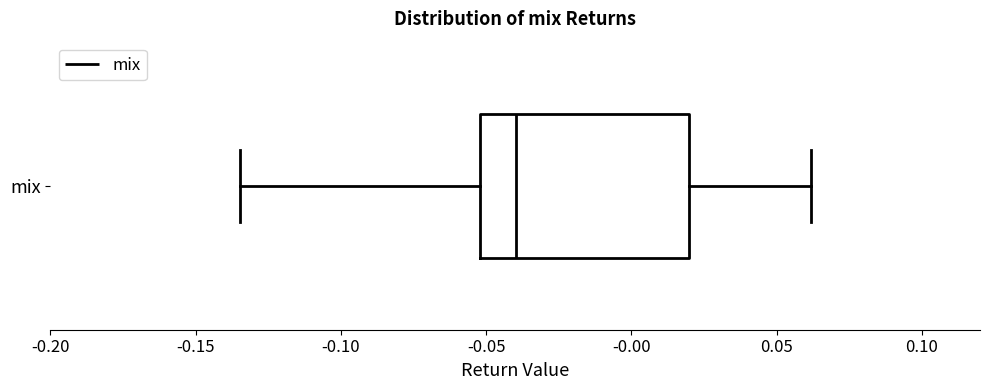

Read this box plot against the x-axis: the position of the median line, the range covered by the box, and the ends of both whiskers. The values are not printed on the chart, so give them approximately, as read against the axis.

median -0.040, box -0.050 to 0.020, whiskers -0.135 to 0.060